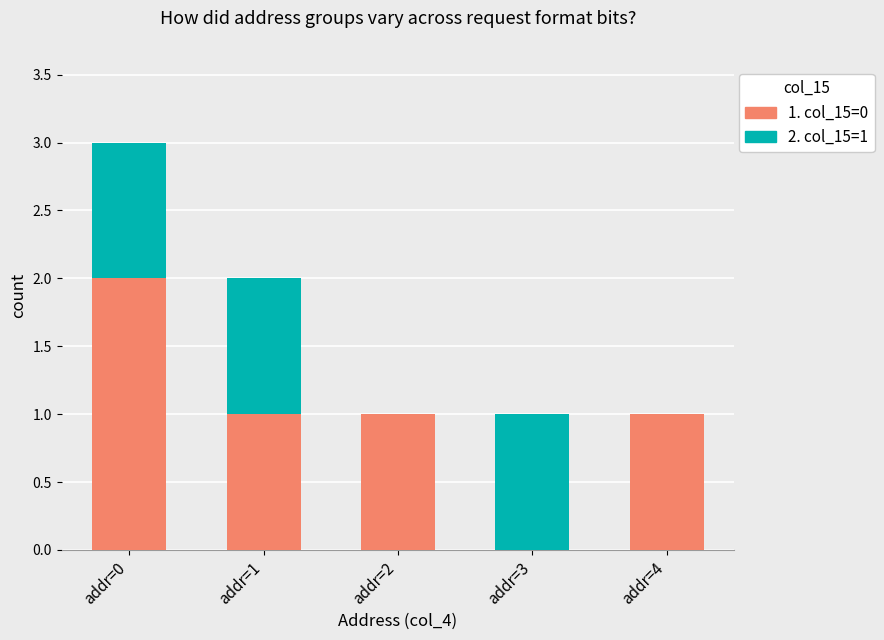

Reading left to right, transcribe the values for 1. col_15=0.

addr=0=2	addr=1=1	addr=2=1	addr=3=0	addr=4=1